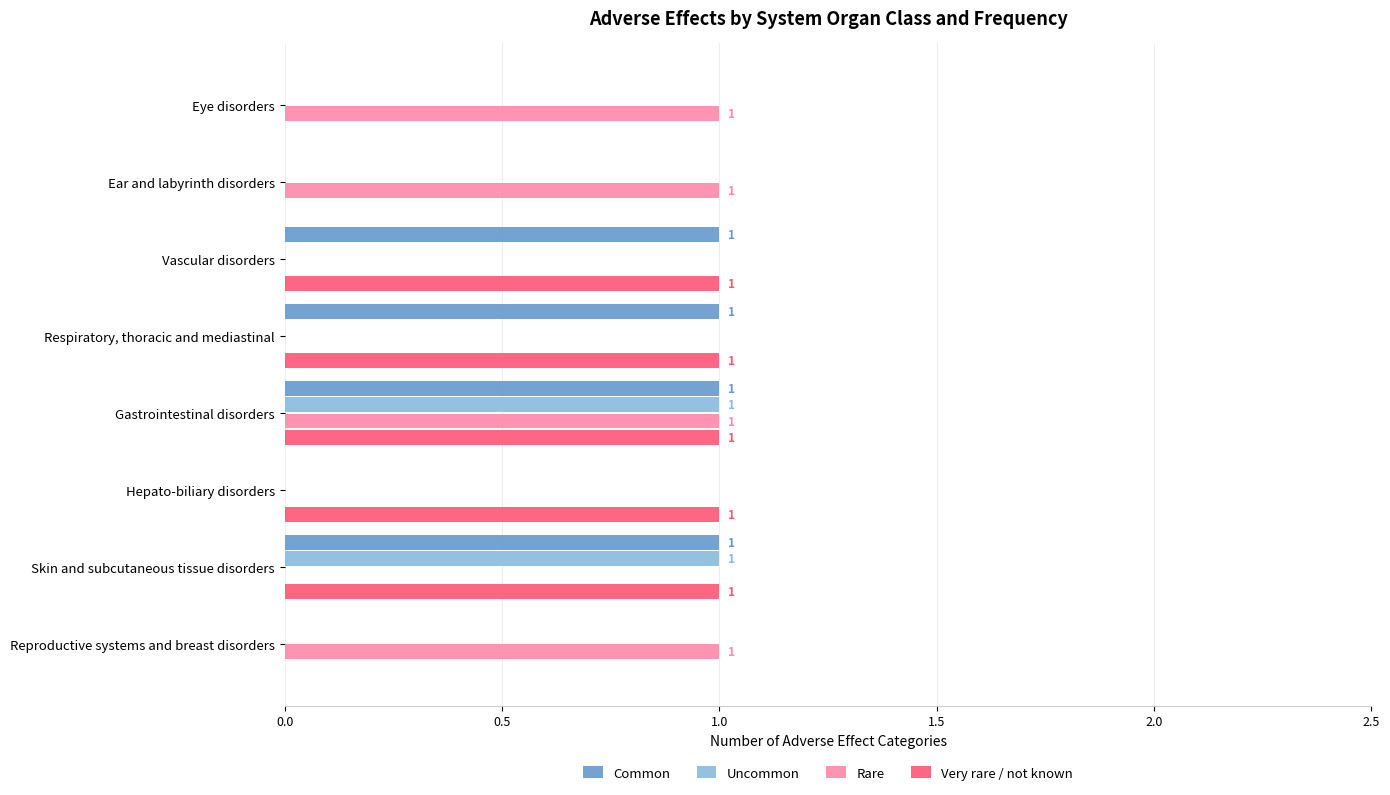

Count the Rare values in the range 0 to 1.

8